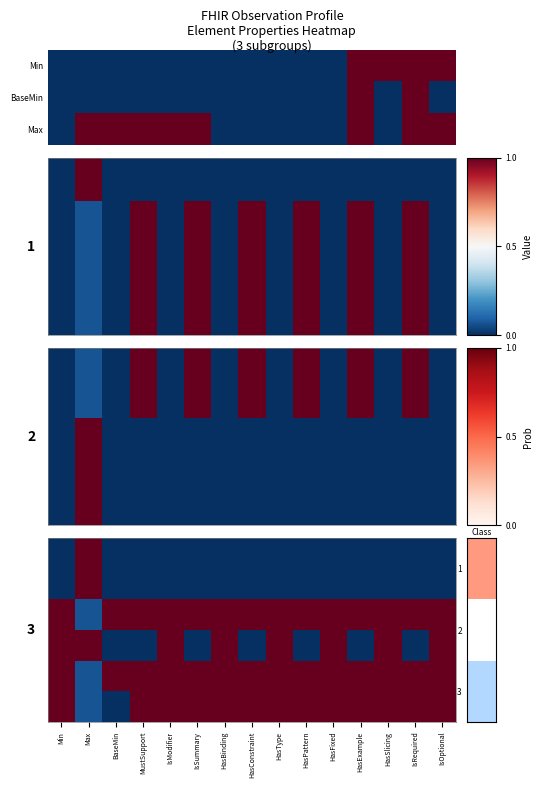

What is the difference between the highest and lowest values at IsSummary?

1.0